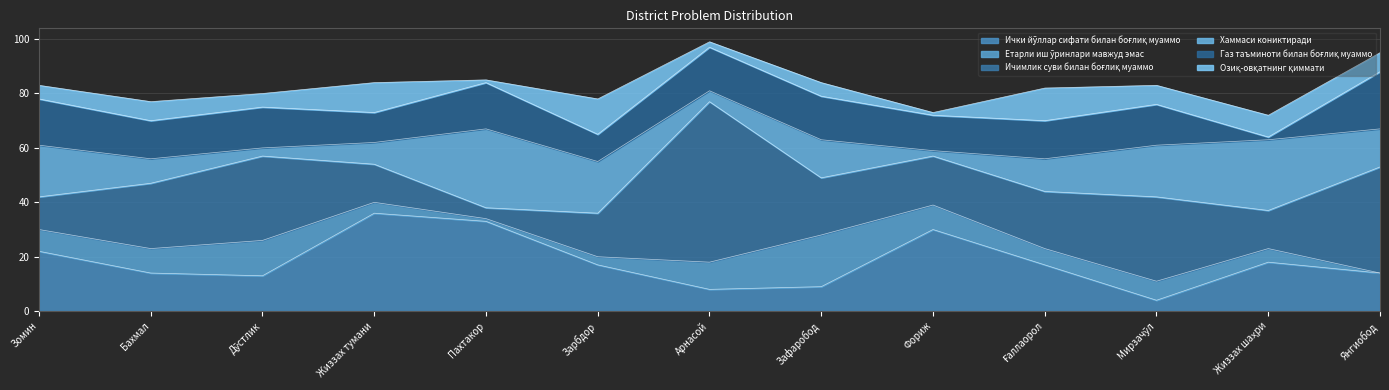

Where is the first local maximum for Етарли иш ўринлари мавжуд эмас?

Дўстлик